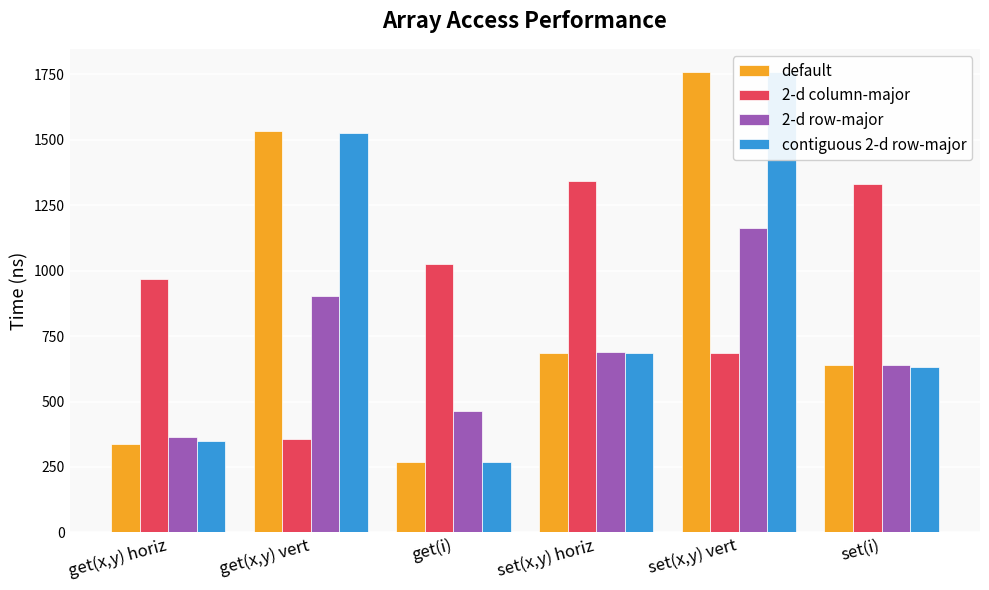

Between get(i) and set(x,y) horiz, which series saw the biggest shift?

contiguous 2-d row-major